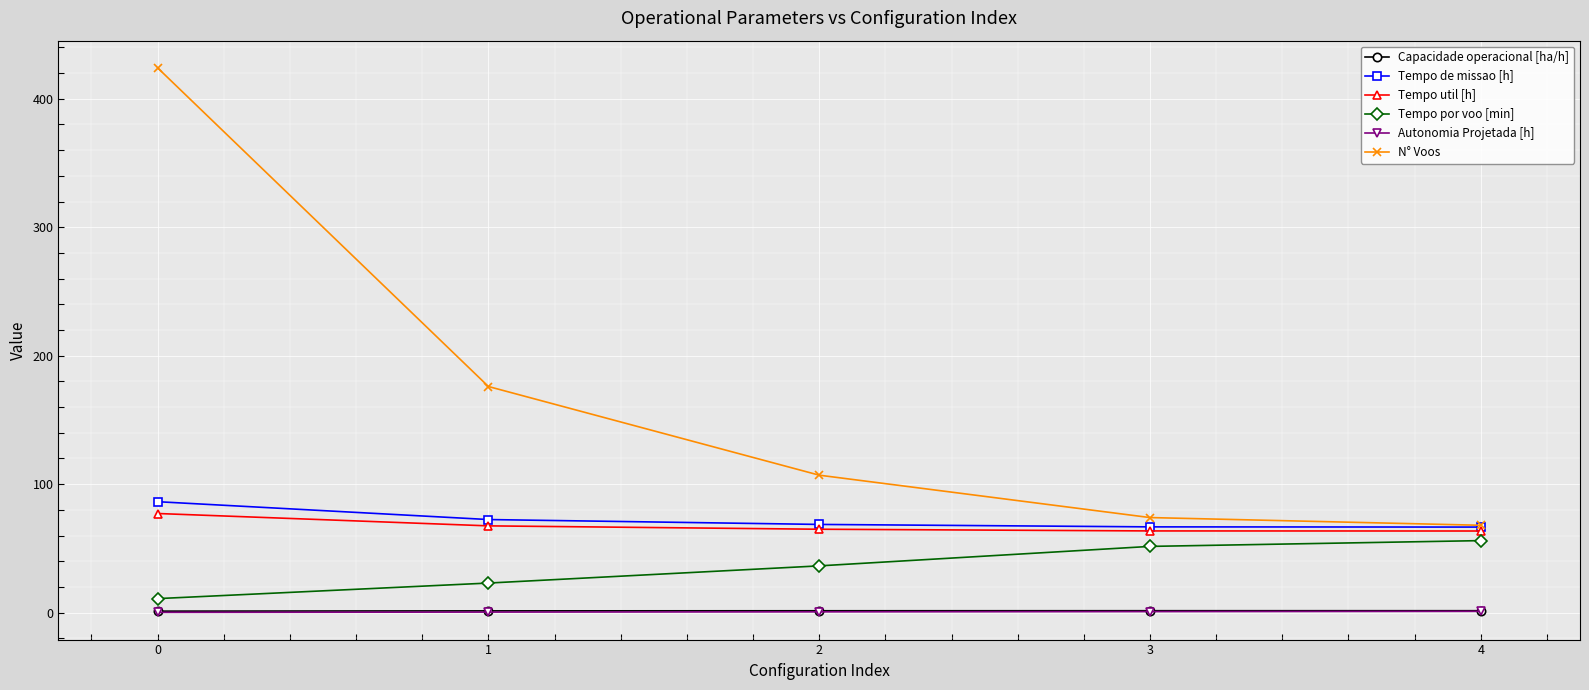

What is the average value of the Autonomia Projetada [h] series?

0.6